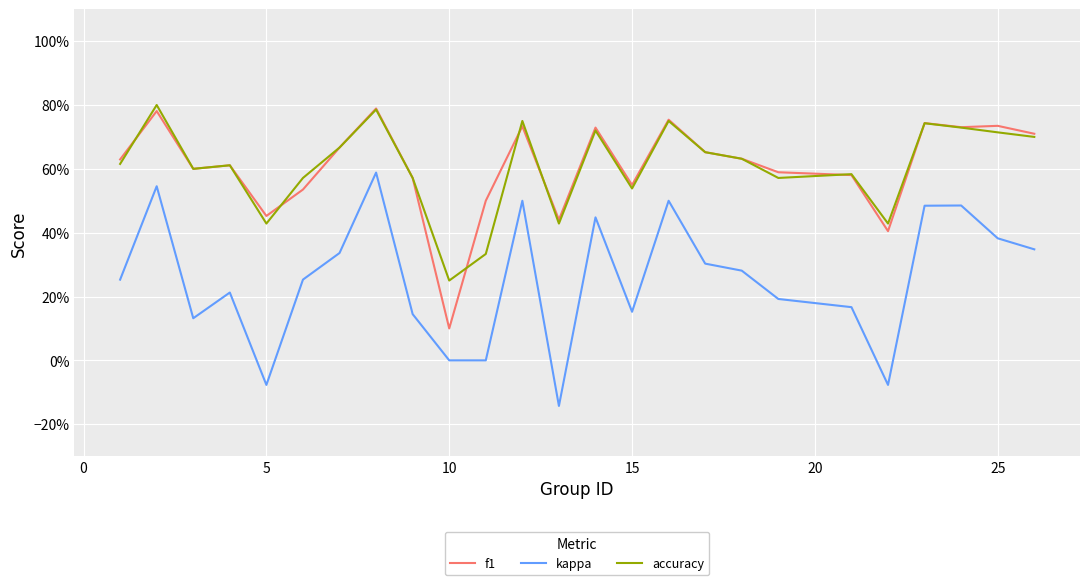

What are all the series names shown in the legend?

f1, kappa, accuracy